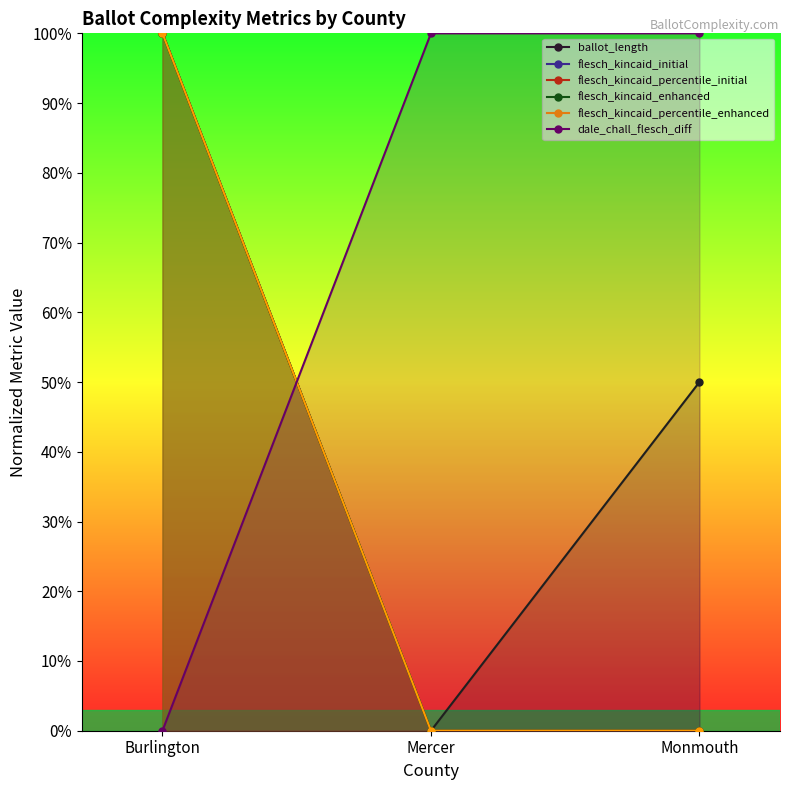

What are all the series names shown in the legend?

ballot_length, flesch_kincaid_initial, flesch_kincaid_percentile_initial, flesch_kincaid_enhanced, flesch_kincaid_percentile_enhanced, dale_chall_flesch_diff